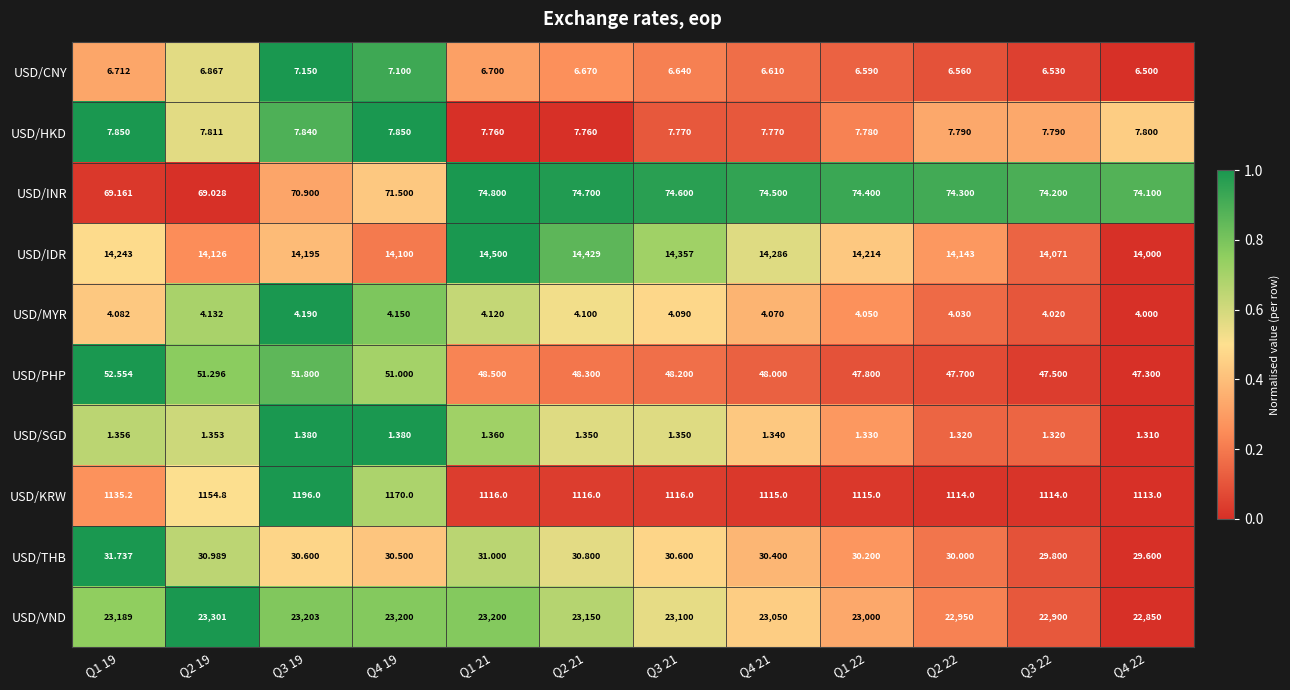

Rank the series at Q4 19 from highest to lowest value.

USD/VND, USD/IDR, USD/KRW, USD/INR, USD/PHP, USD/THB, USD/HKD, USD/CNY, USD/MYR, USD/SGD